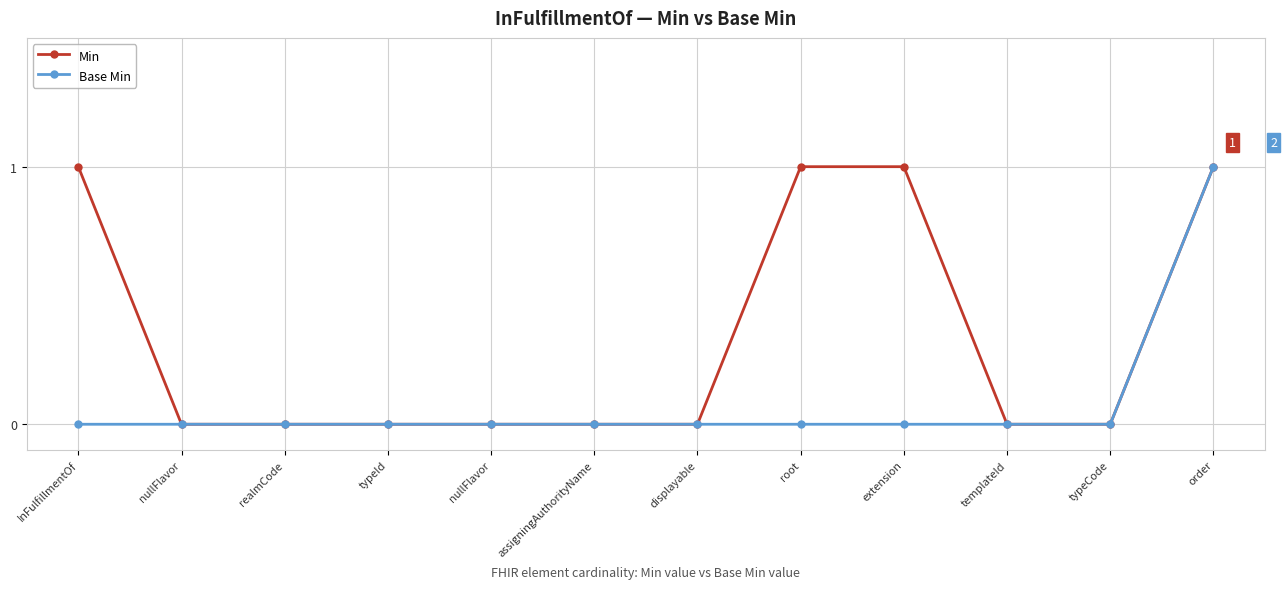

True or false: Base Min and Min intersect in this chart.

False